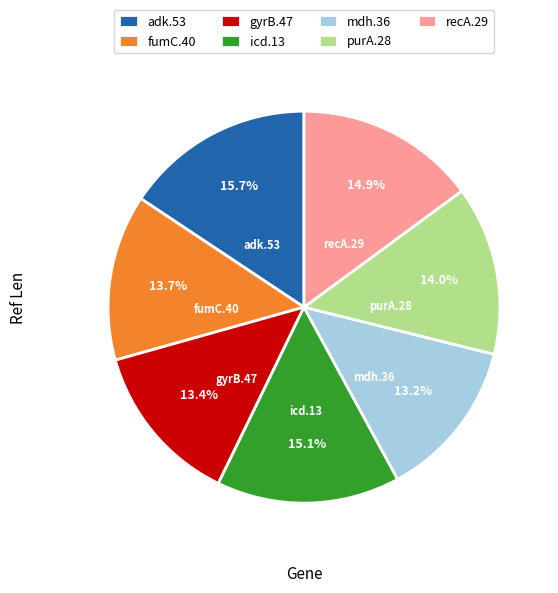

To the nearest percent, what is the combined percentage of mdh.36 and adk.53?

29%